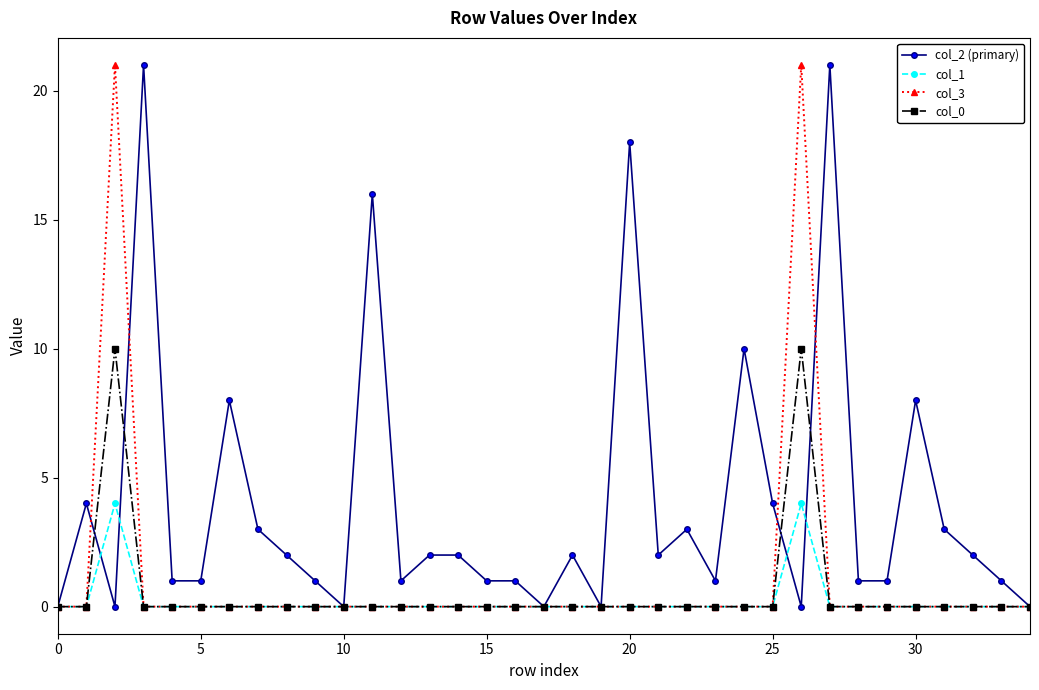

At how many categories does at least one series exceed 17?

5